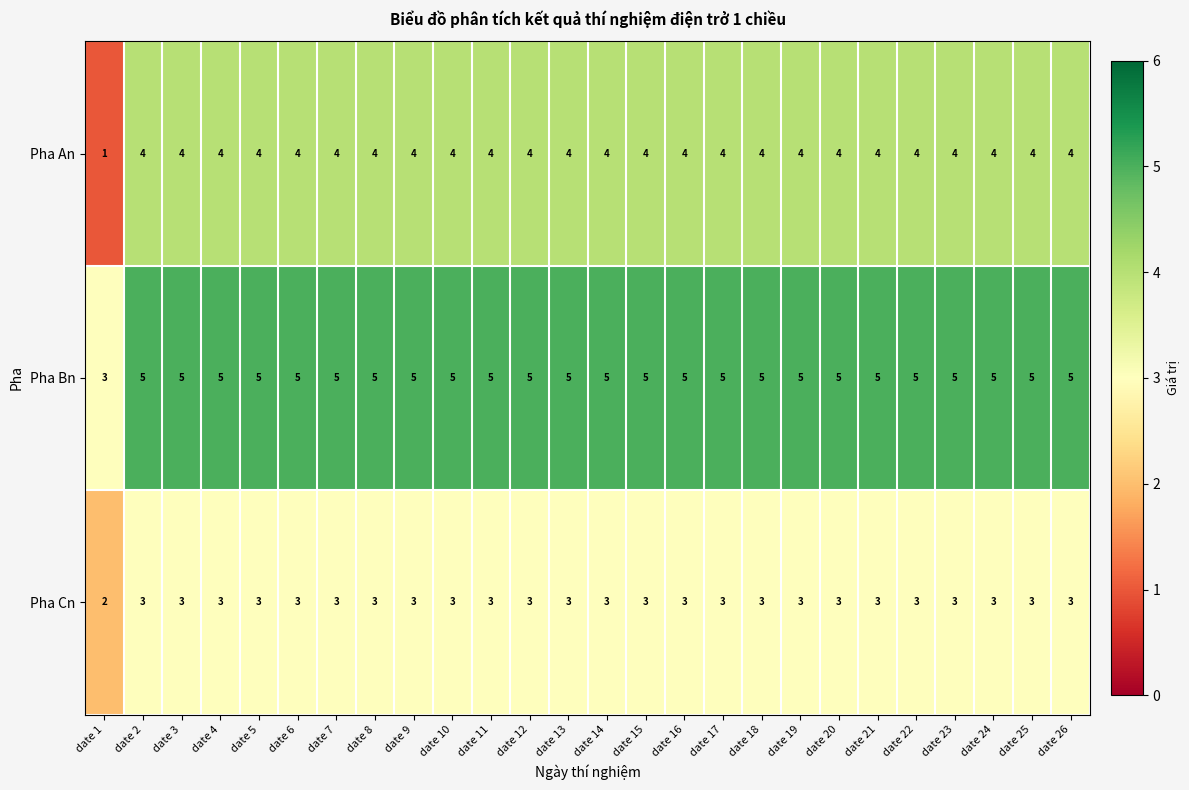

What is the difference between the highest and lowest values at date 13?

2